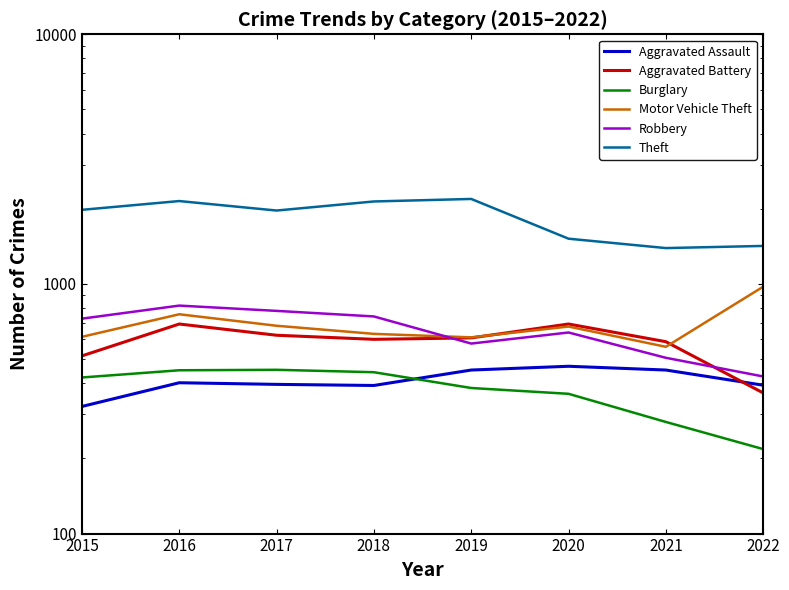

Is the value of Theft at 2021 greater than the value of Robbery at 2019?

Yes